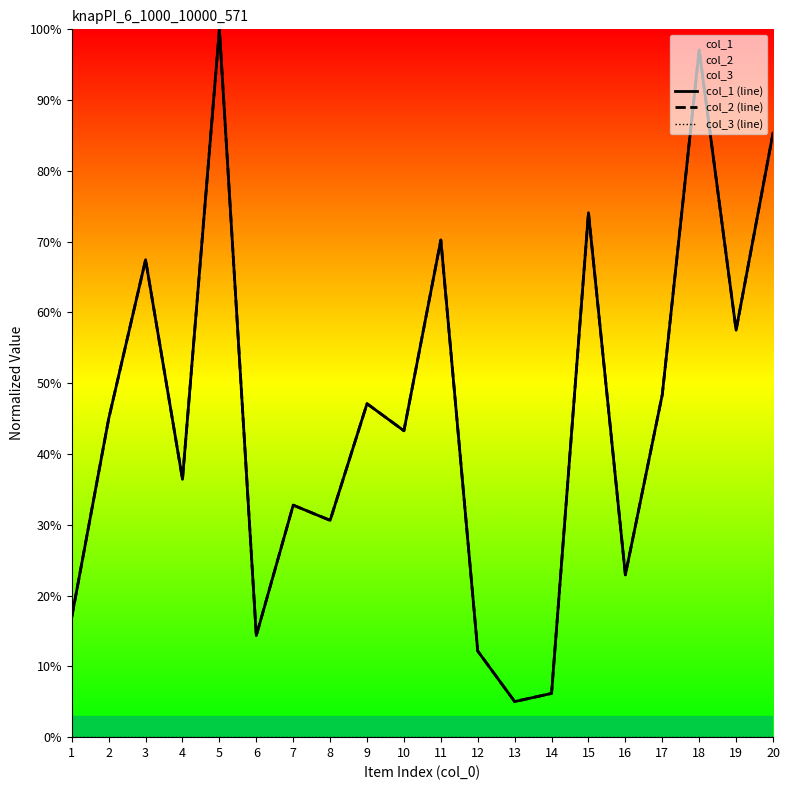

What is the sum of all col_1 (line) values?

912.9